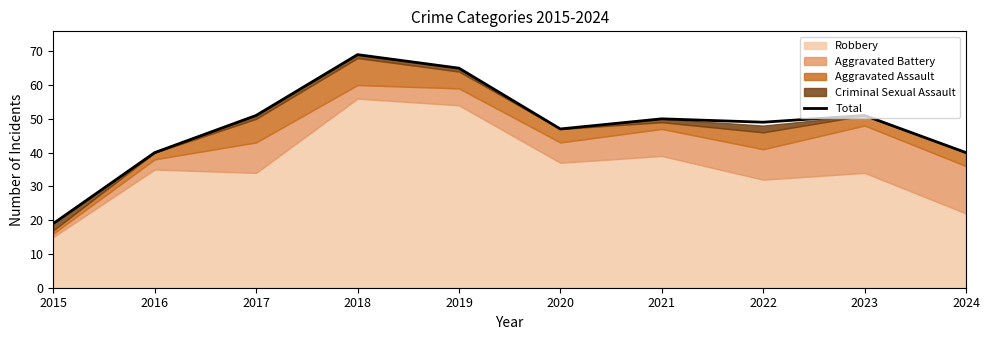

How many lines are shown in the chart?

1